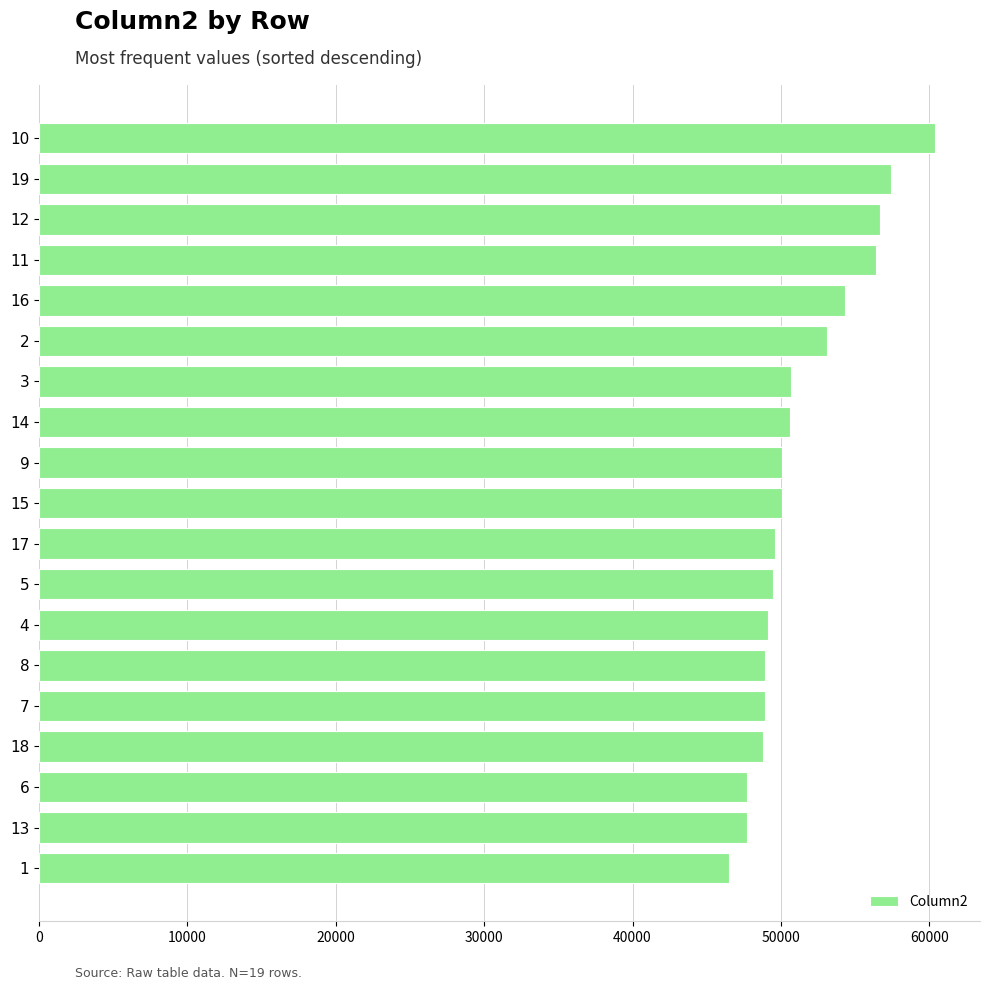

What is the minimum value shown in the chart?

46500